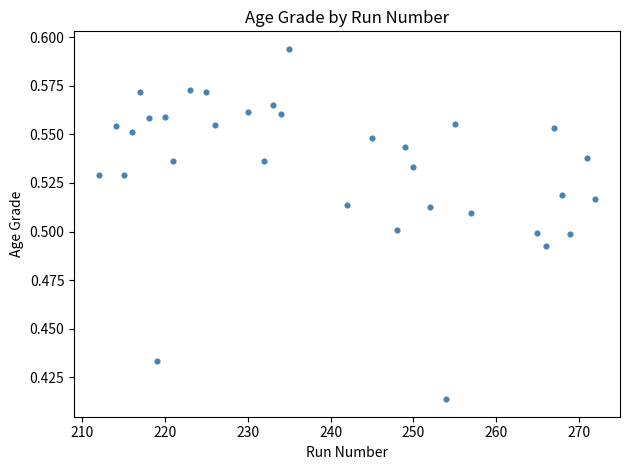

What is the range of X values (max minus min)?

60.0